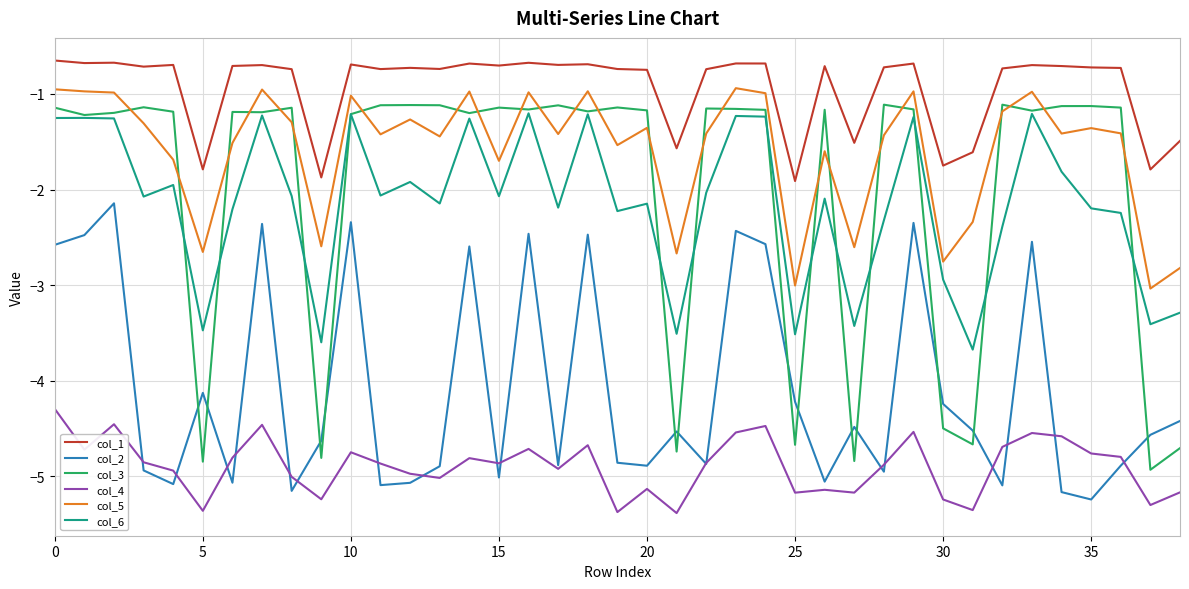

True or false: col_5 and col_6 intersect in this chart.

False